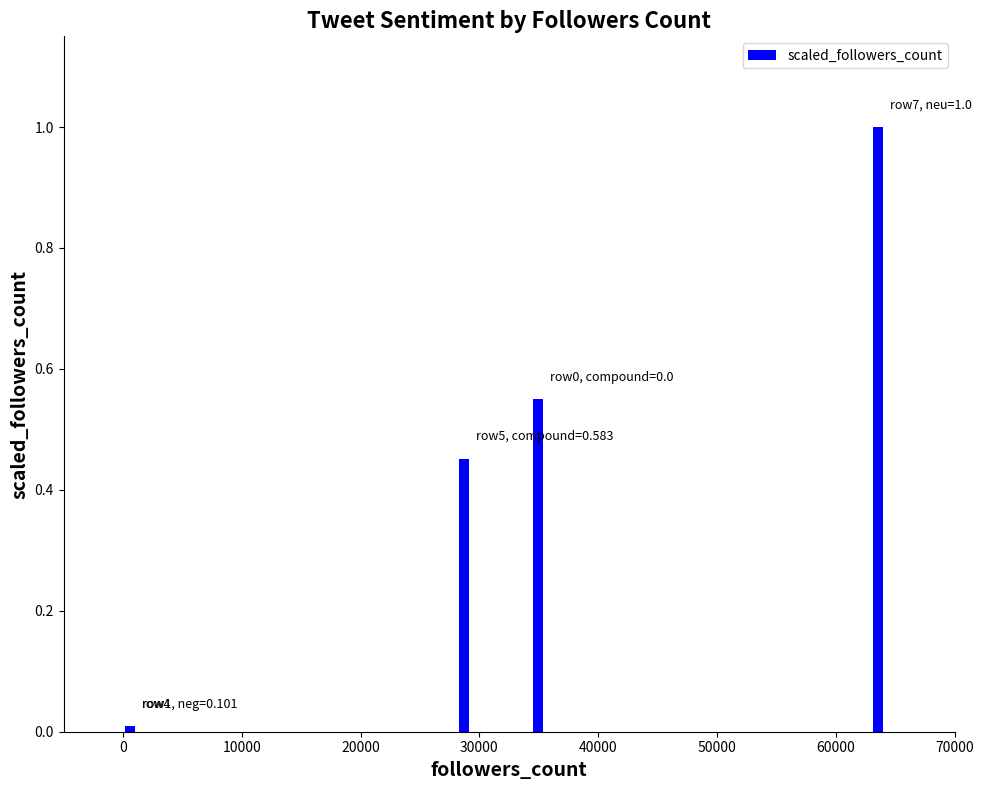

The value at −10000 is 0.2. True or false?

False